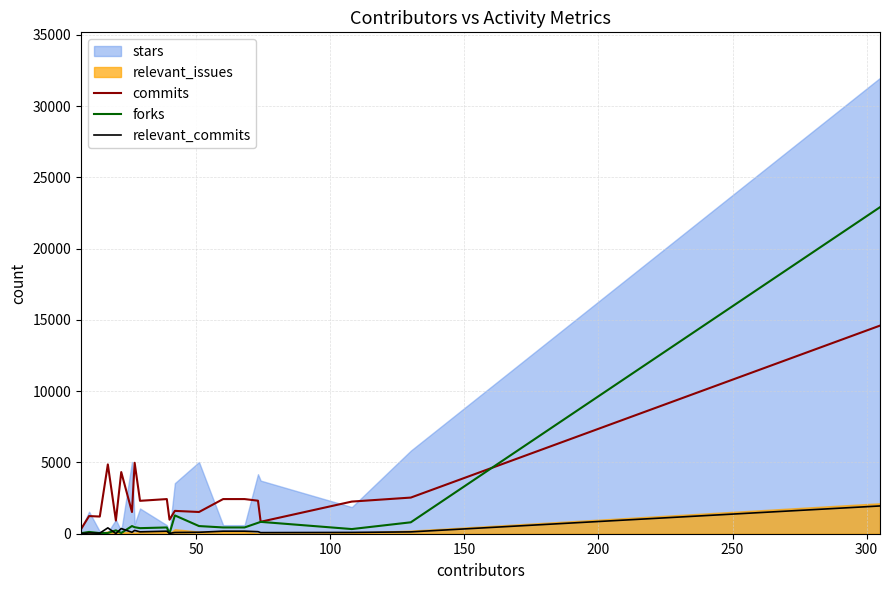

What is the average value of the forks series?

1536